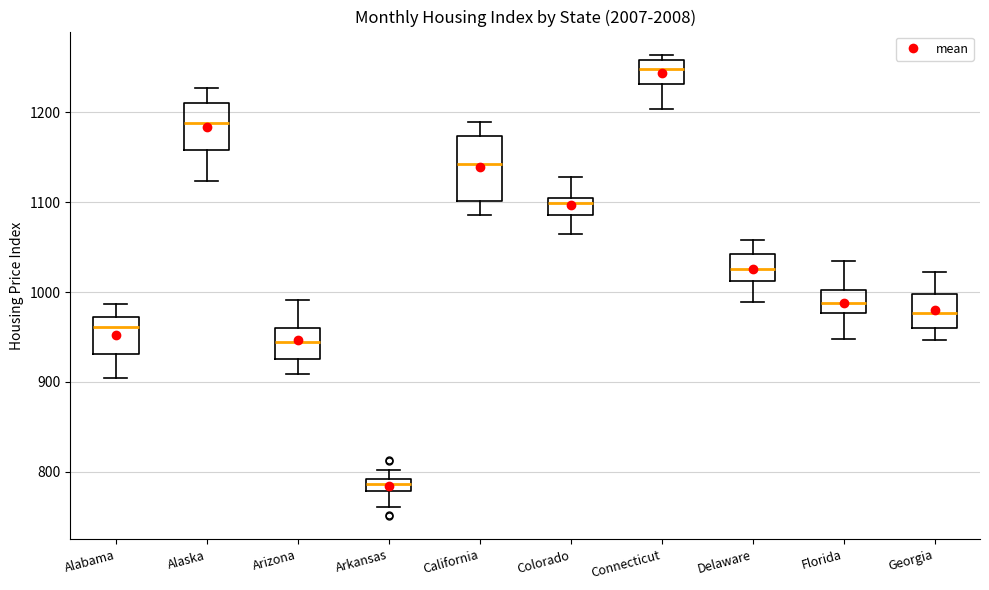

Which box has the highest median line?

Connecticut